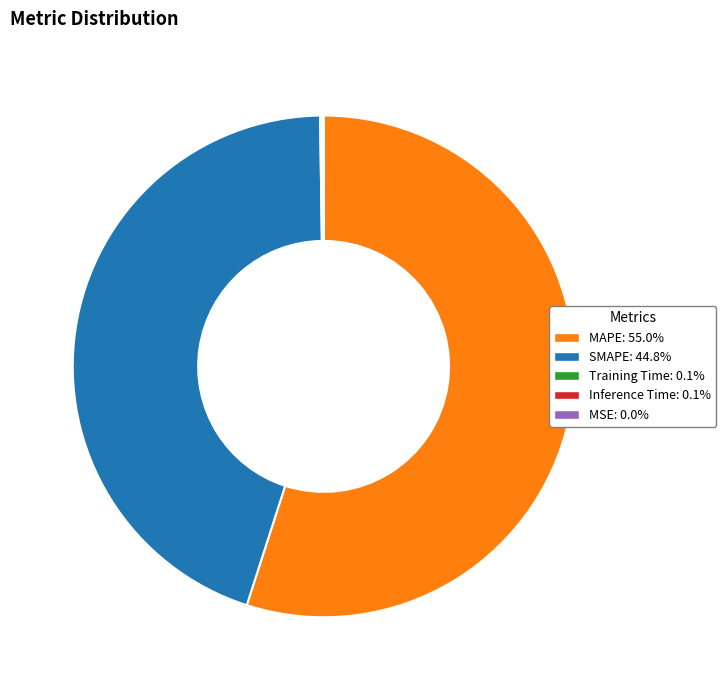

What is the largest slice in the pie chart?

MAPE